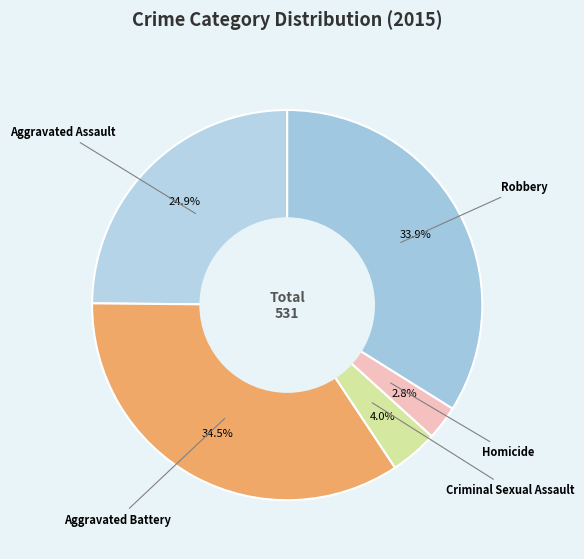

To the nearest percent, what is the difference between the Criminal Sexual Assault and Robbery slice percentages?

30%